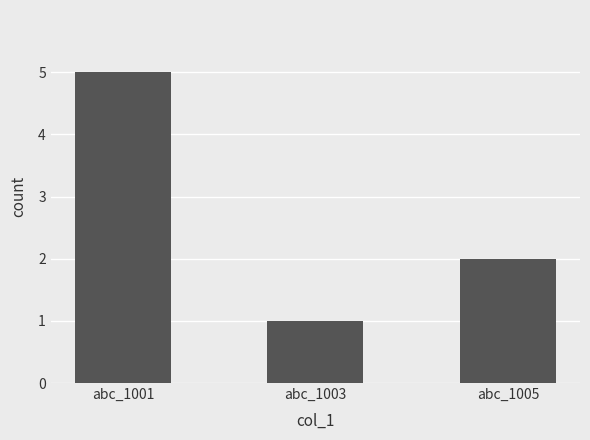

List the labels in order of value, largest first.

abc_1001, abc_1005, abc_1003